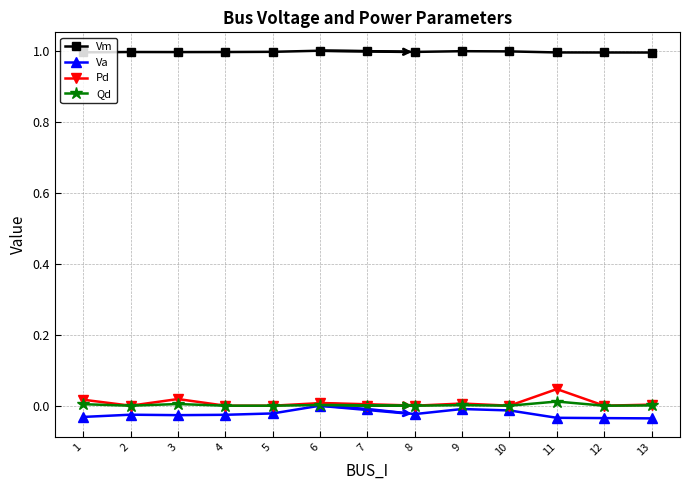

True or false: Pd has more than 1 interior local peaks.

True